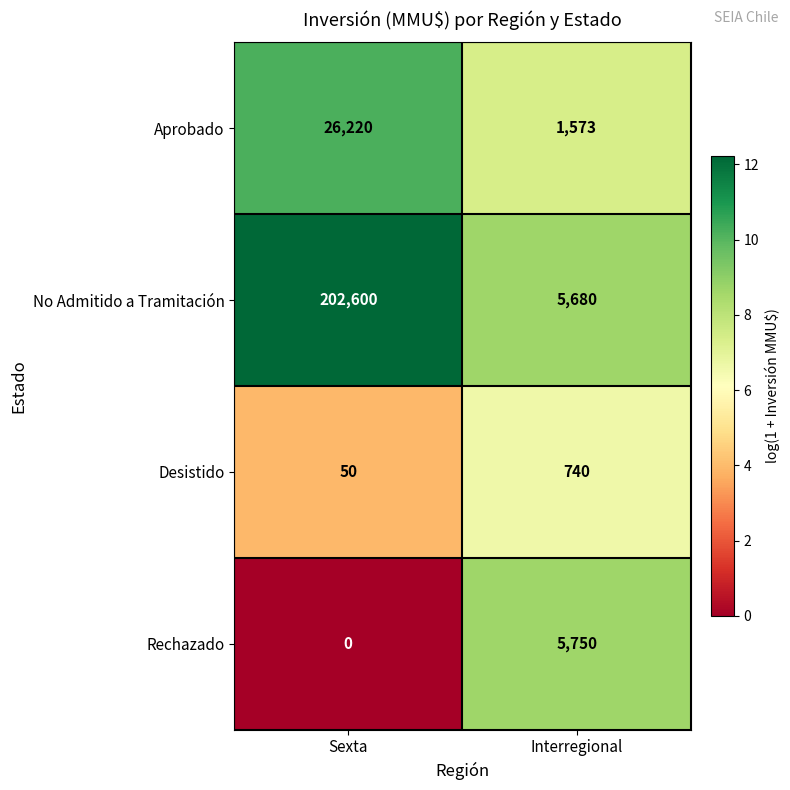

At how many categories does at least one series exceed 5?

2